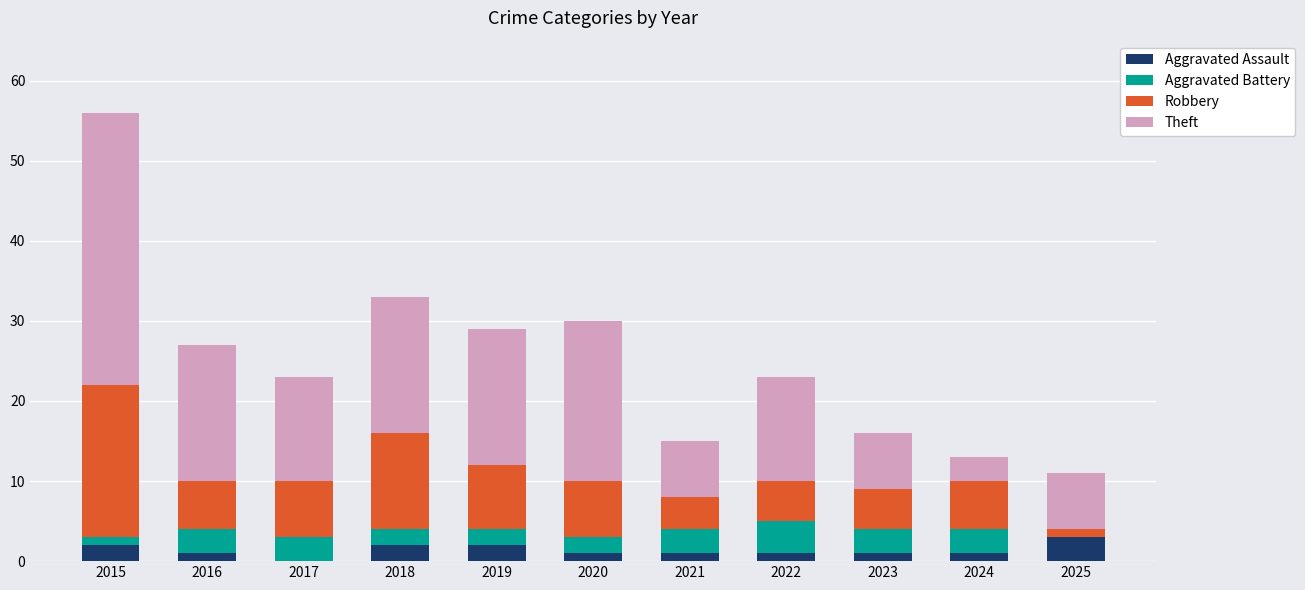

What is the highest value of the Aggravated Assault series?

3